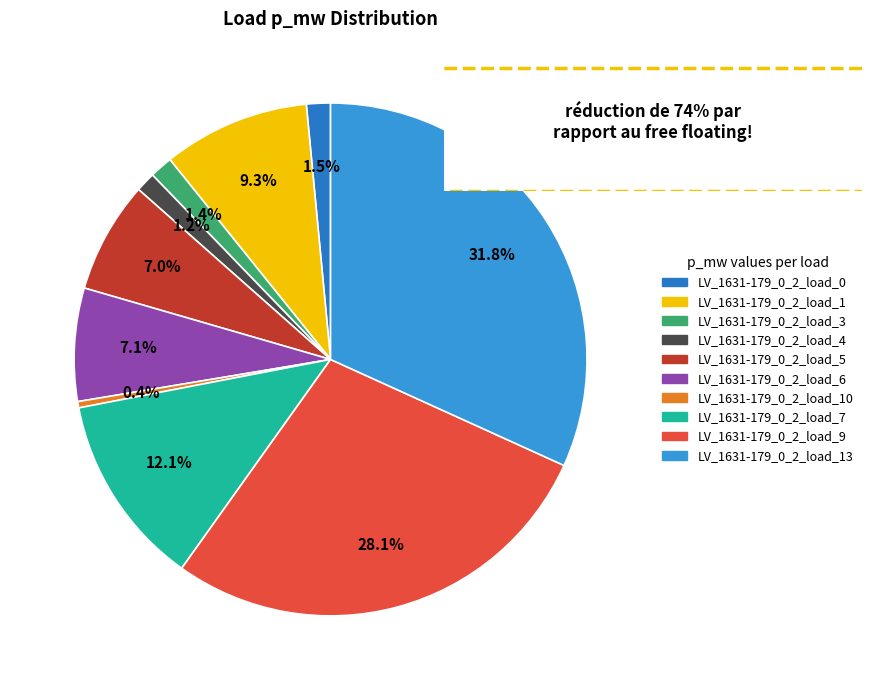

How many segments does this pie chart have?

10